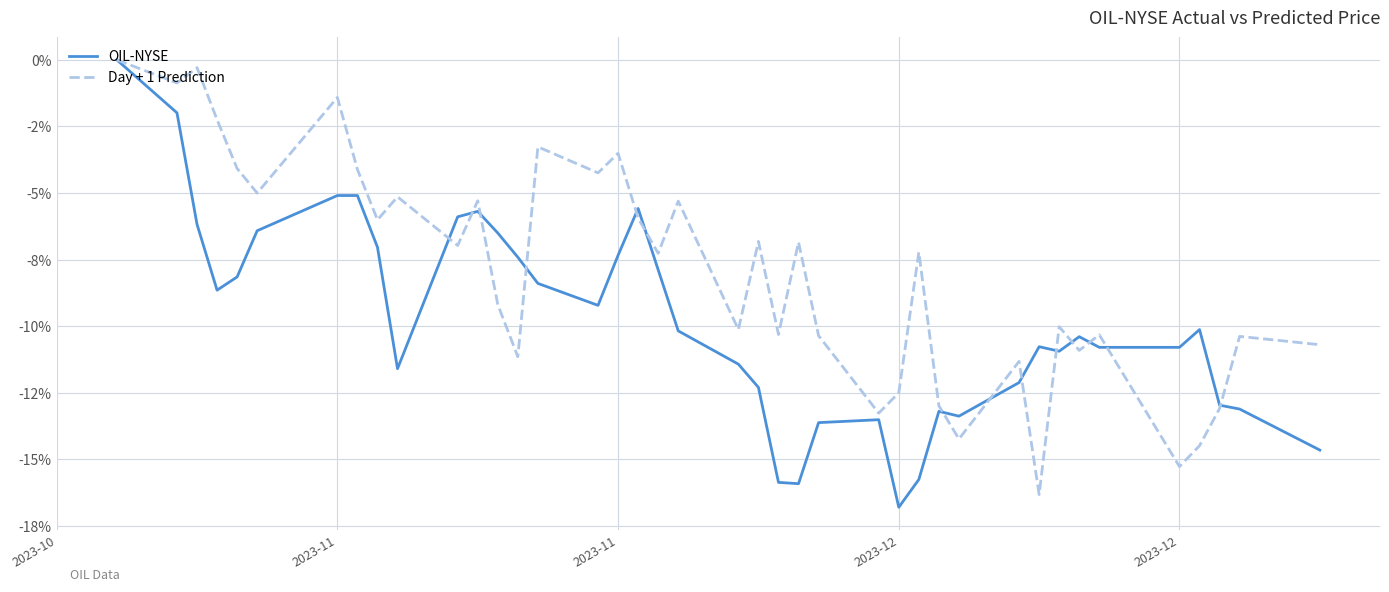

Does the chart display data point markers on the line(s)?

No